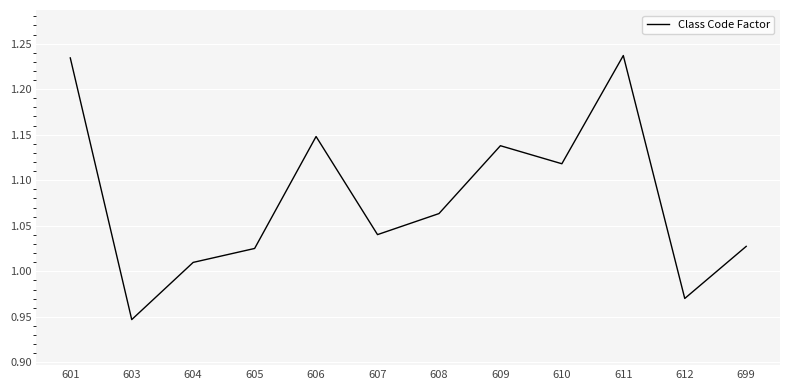

At which category does the data reach its first local peak?

606